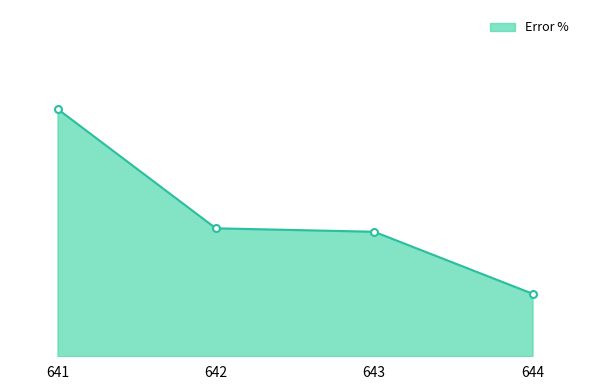

Is this an area chart (filled region under the line)?

Yes